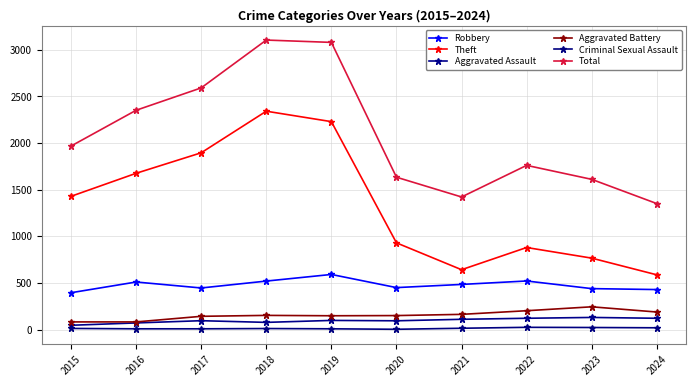

How many lines are shown in the chart?

6